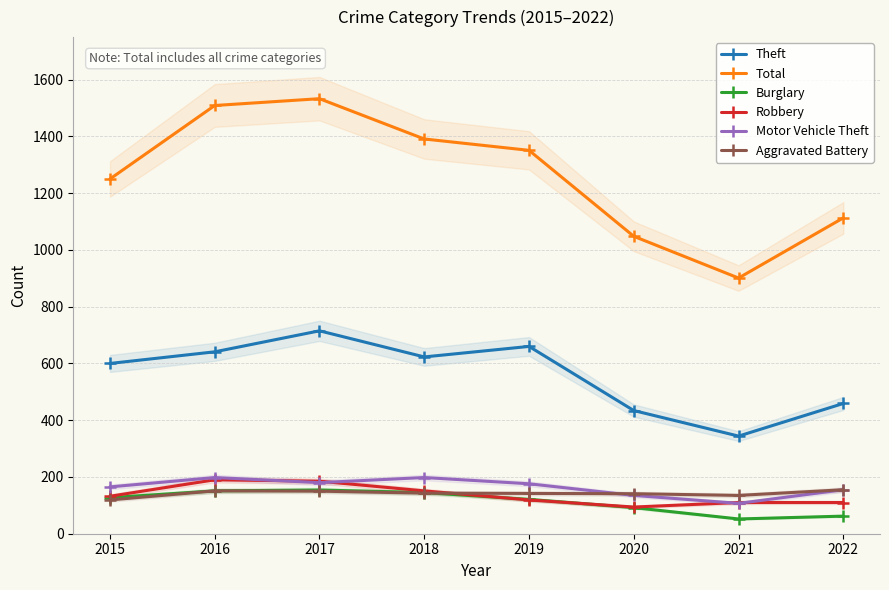

True or false: Burglary has more than 0 interior local peaks.

True